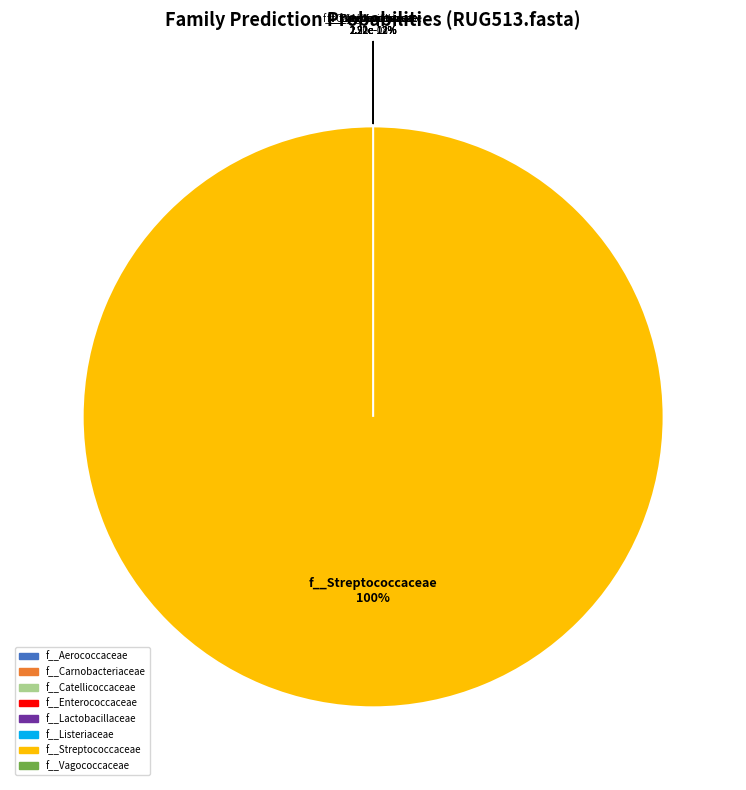

How many segments does this pie chart have?

8